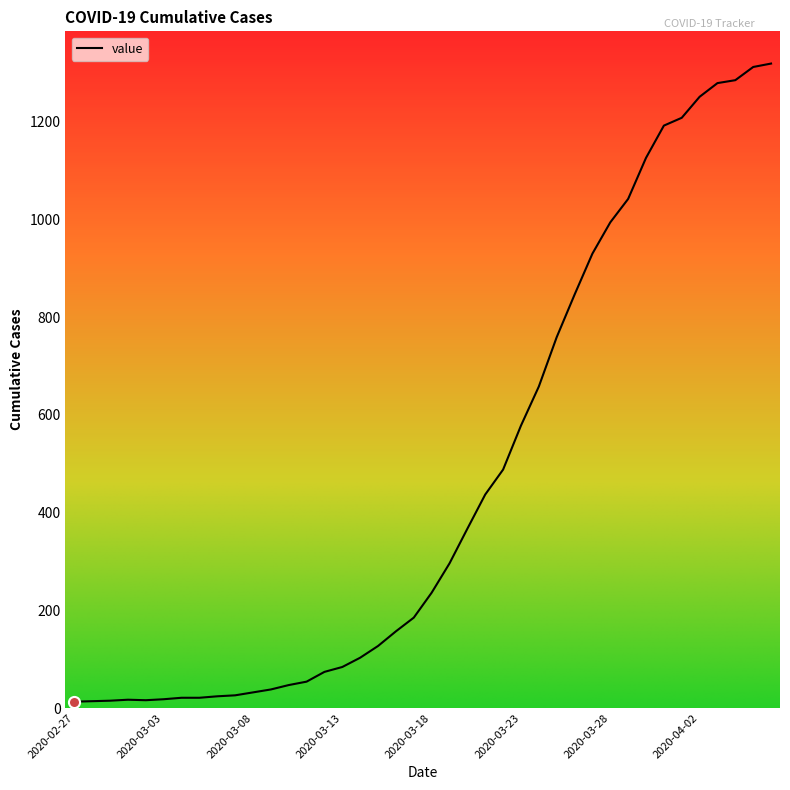

What is the difference between the maximum and minimum values?

1306